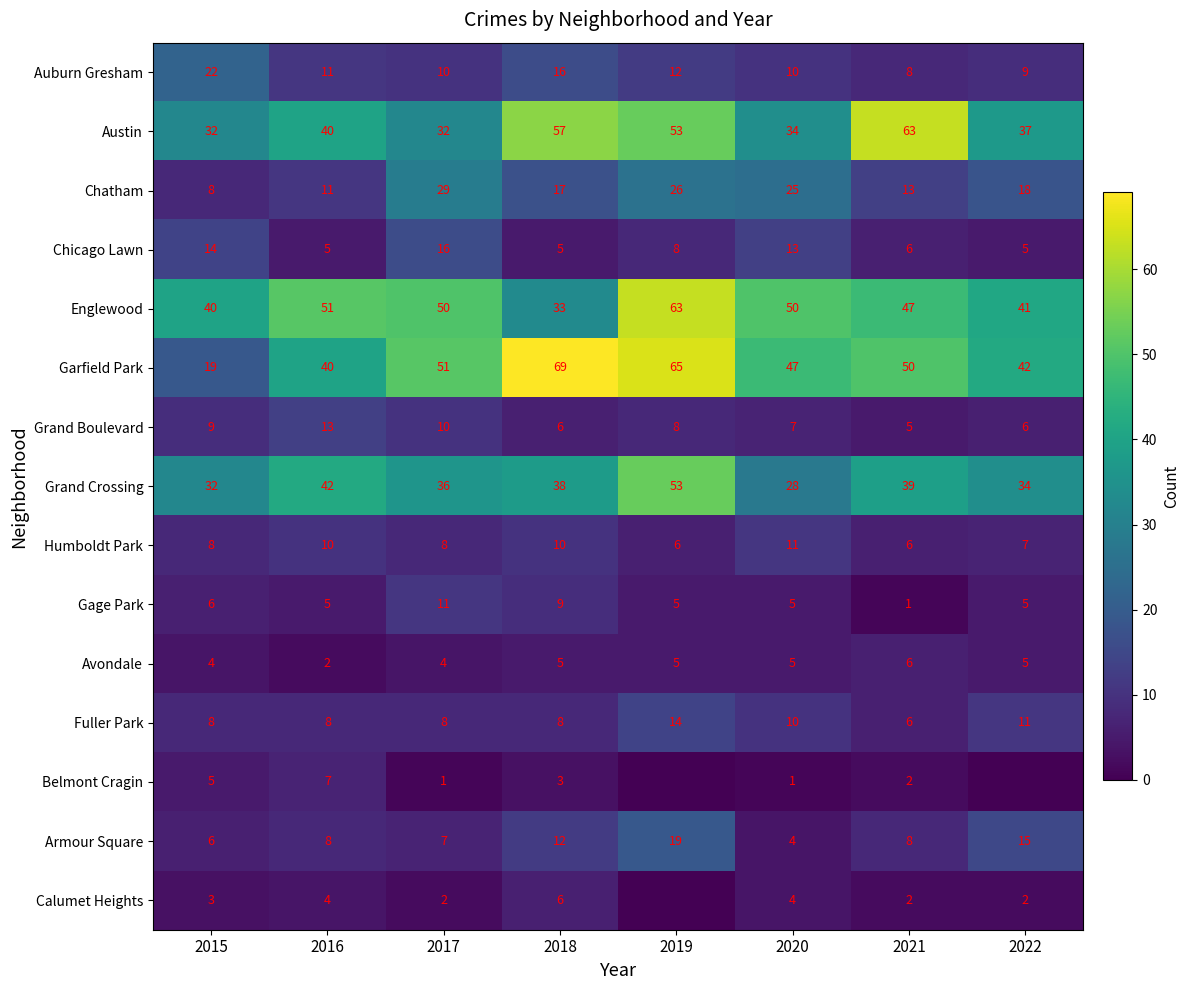

At which label does Chicago Lawn reach its peak?

2017